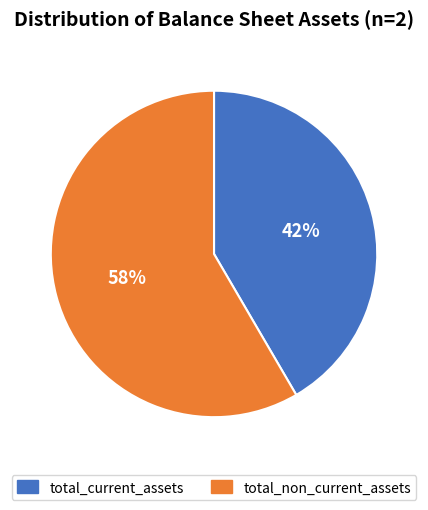

Rank the categories by value from highest to lowest.

total_non_current_assets, total_current_assets